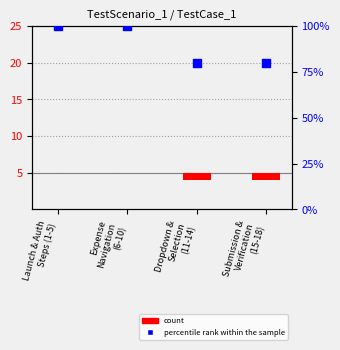

At which category is the sum across all series the highest?

Launch & Auth
Steps (1-5)